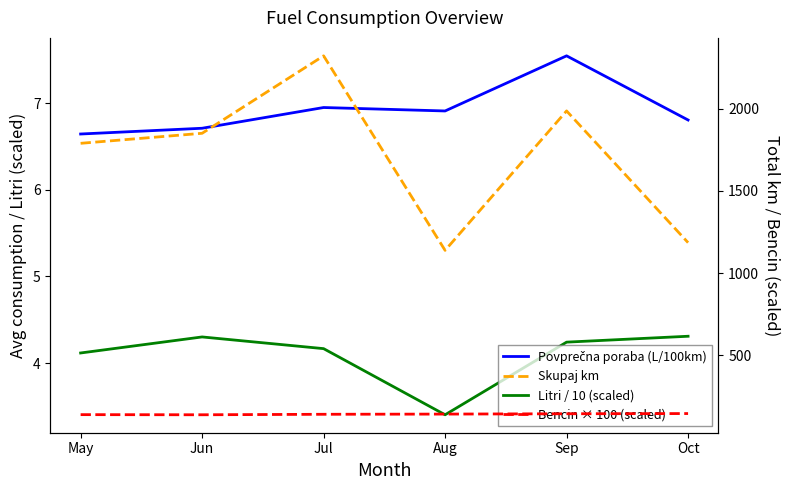

How many series are shown in this chart?

4